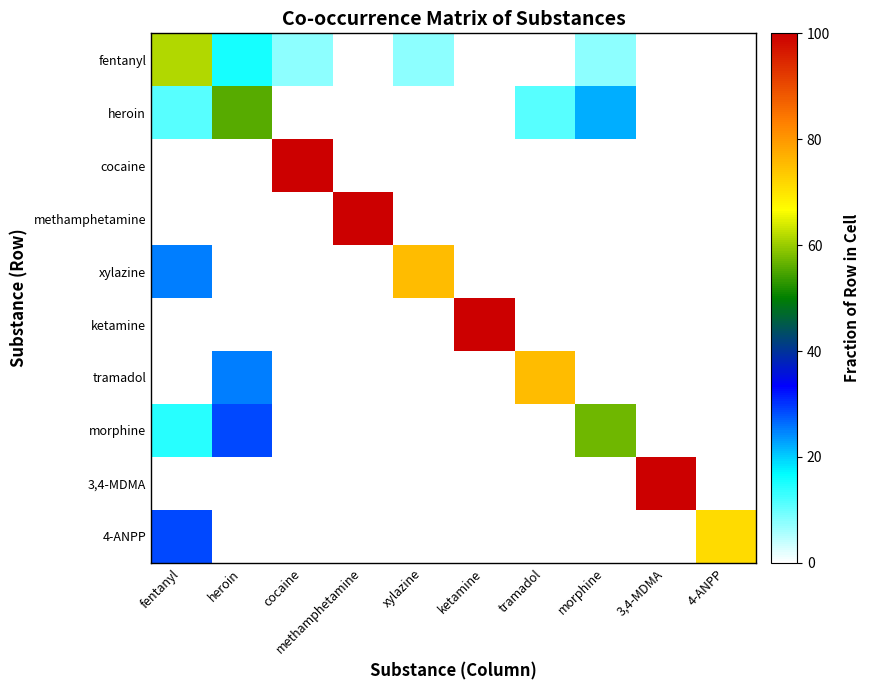

At how many categories does at least one series exceed 4?

10